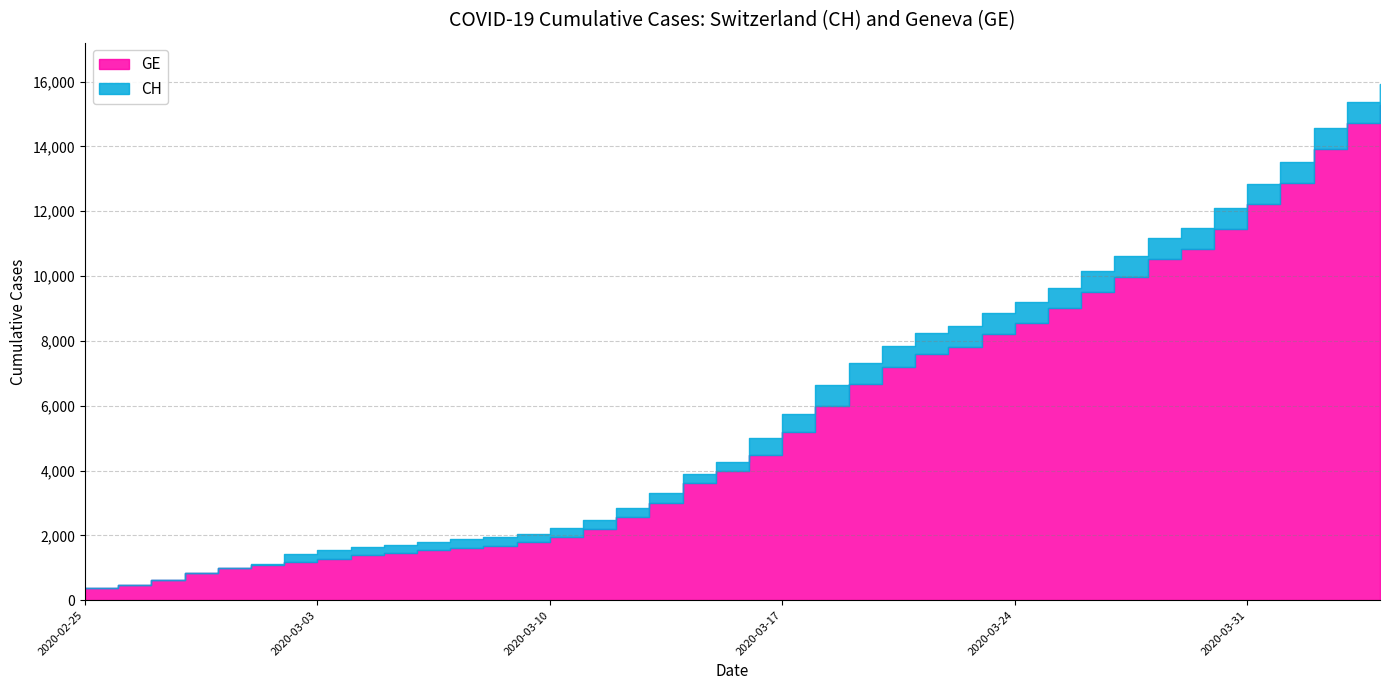

True or false: CH and GE cross at least once.

False